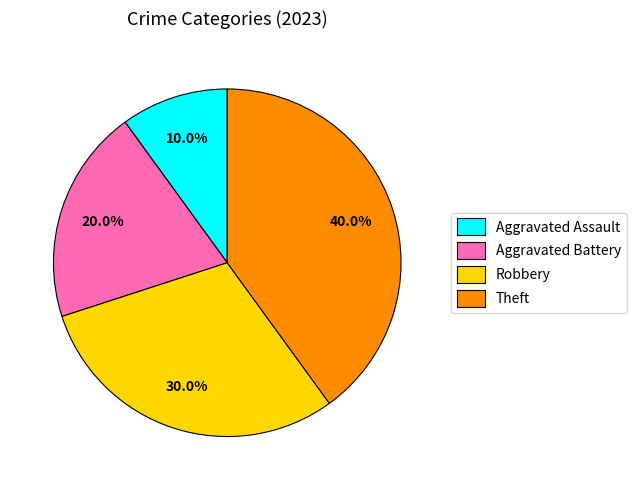

To the nearest percent, what portion does Aggravated Battery represent?

20%